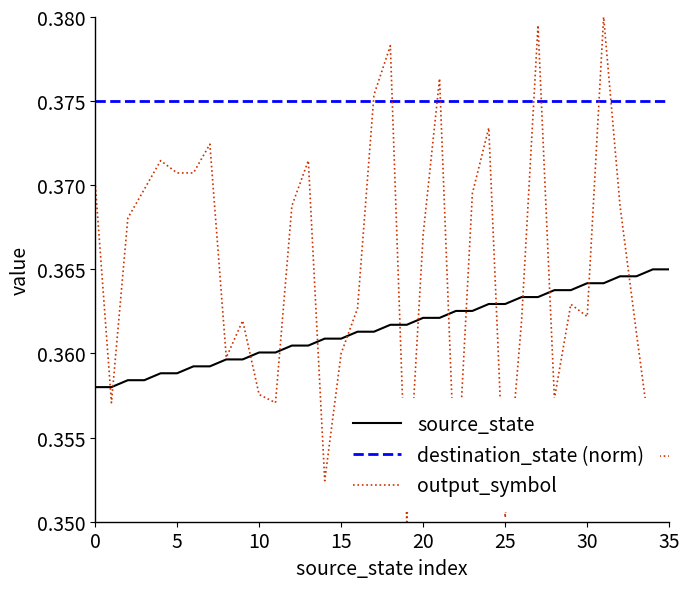

How many categories are shown in the chart?

36